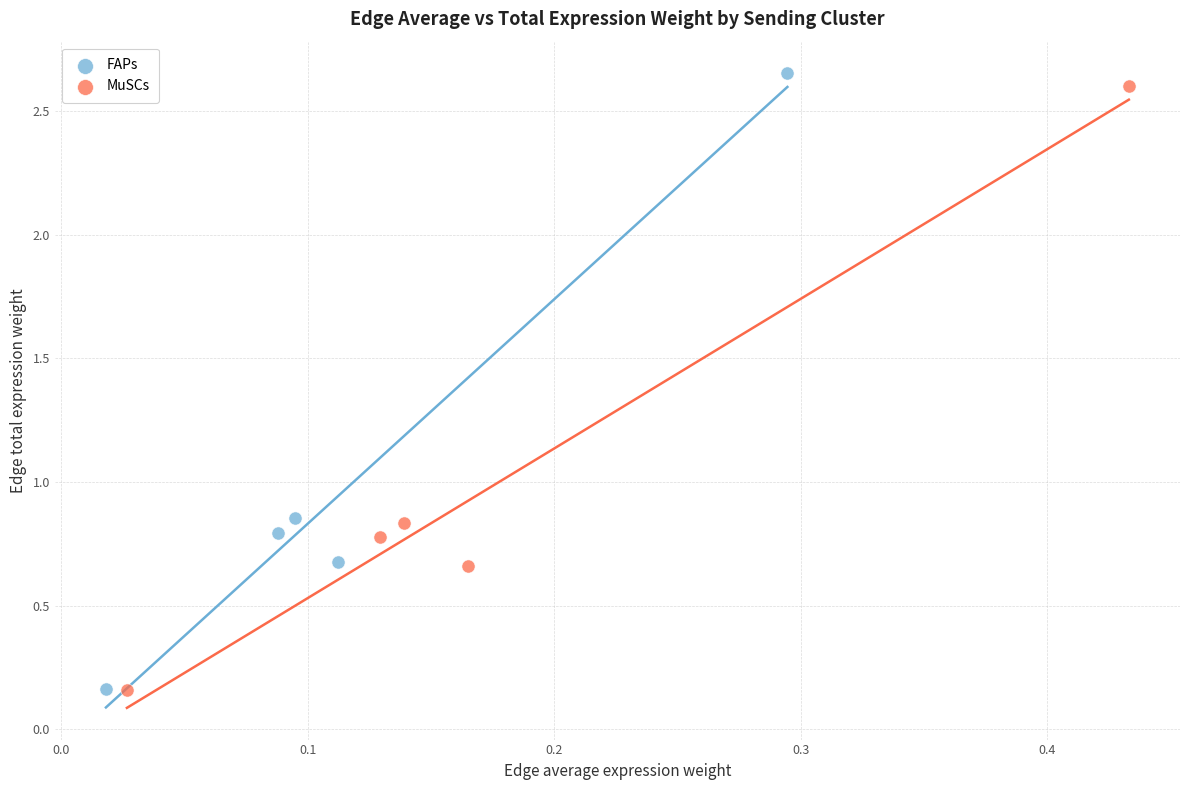

Which series has the largest Y range (max minus min)?

FAPs